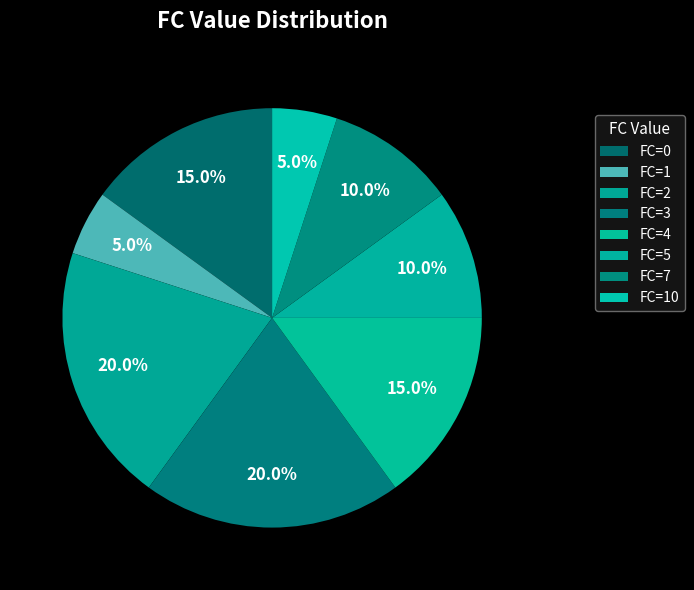

Which category has the smallest portion of the pie?

FC=1